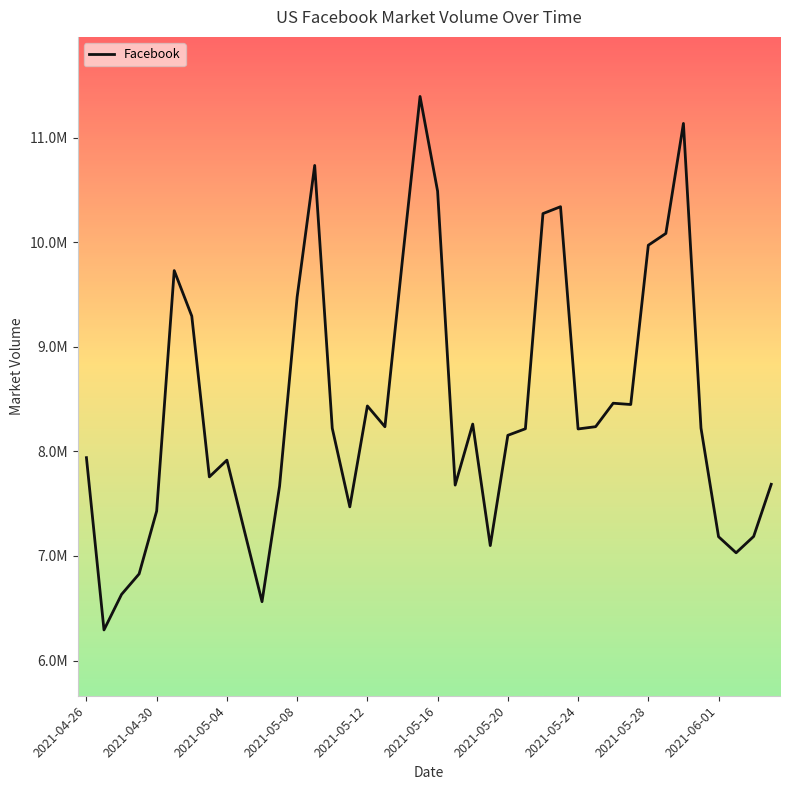

Does the chart have visible grid lines?

No